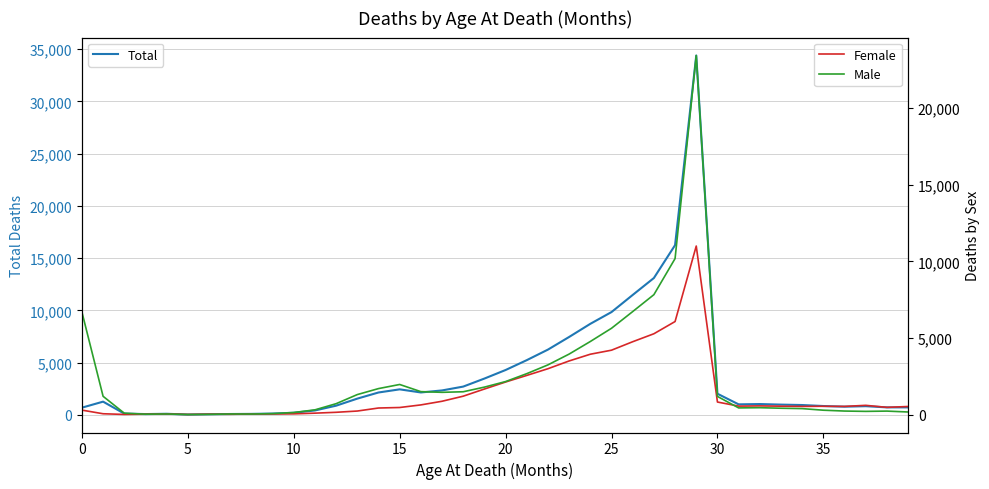

How many values in the Male series are below 1199?

20